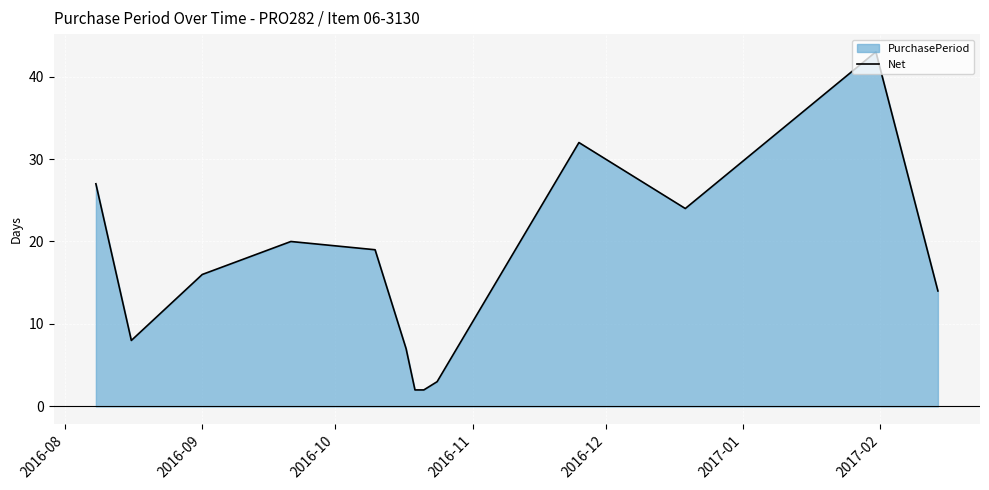

What is the sum of all values?

217